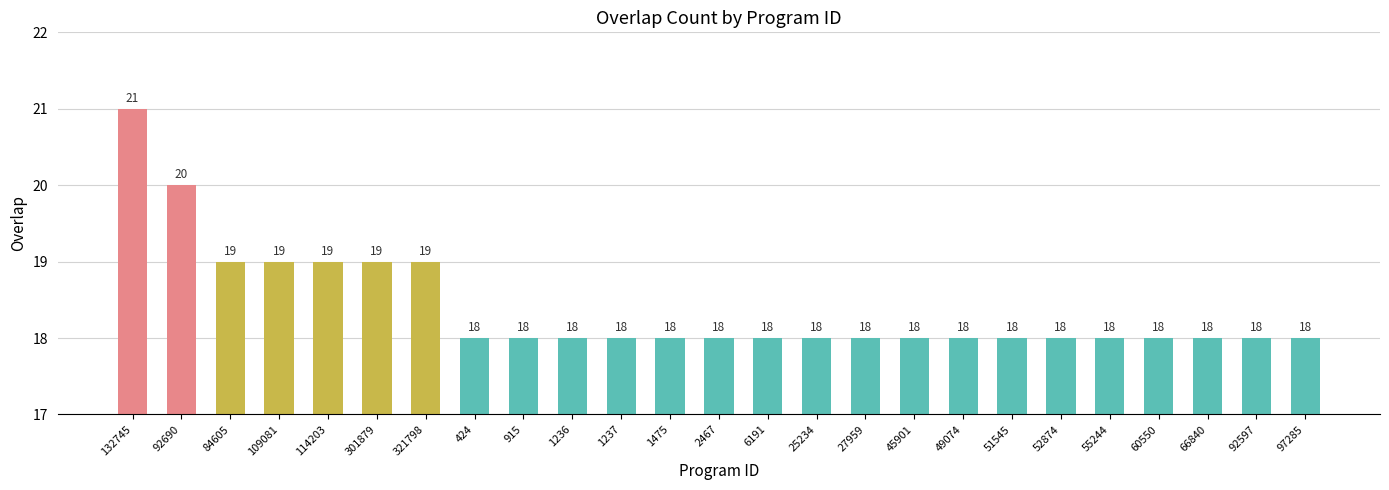

The value at 6191 is 18. True or false?

True